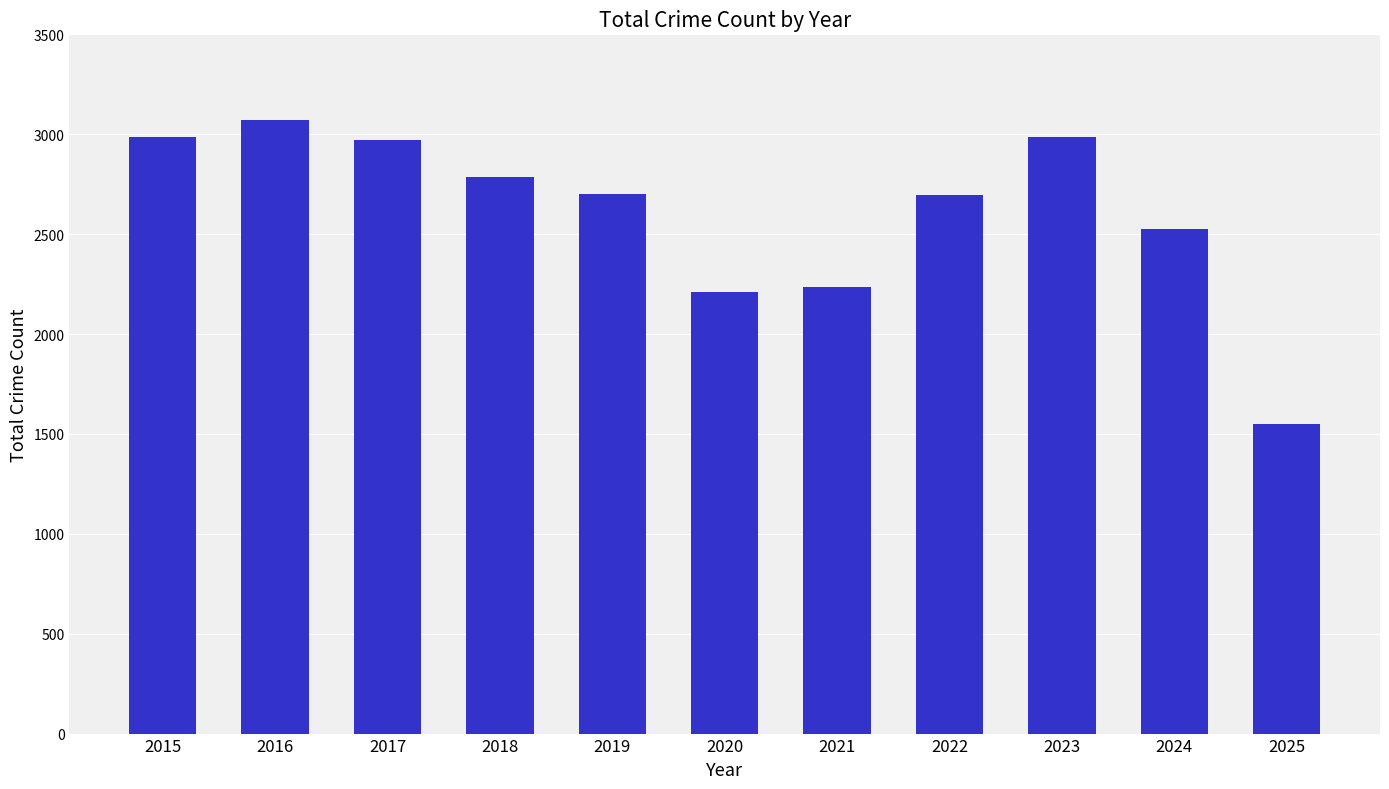

Between 2023 and 2016, which is larger?

2016